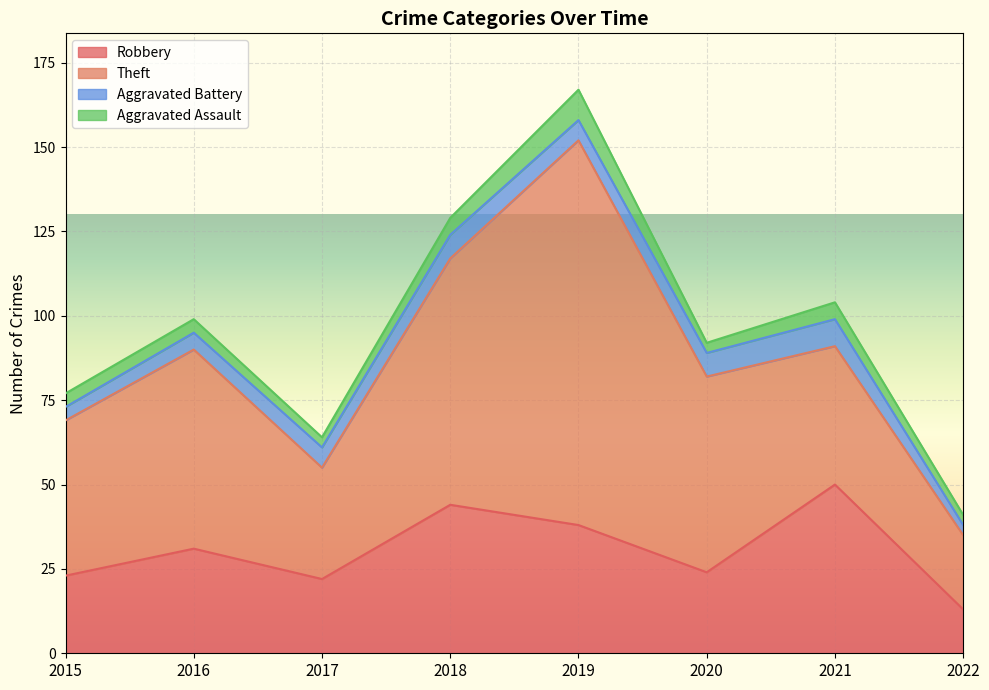

Reading left to right, list all the values displayed in this chart.

Robbery: 2015=23	2016=31	2017=22	2018=44	2019=38	2020=24	2021=50	2022=13
Theft: 2015=46	2016=59	2017=33	2018=73	2019=114	2020=58	2021=41	2022=22
Aggravated Battery: 2015=4	2016=5	2017=6	2018=7	2019=6	2020=7	2021=8	2022=3
Aggravated Assault: 2015=4	2016=4	2017=3	2018=5	2019=9	2020=3	2021=5	2022=3